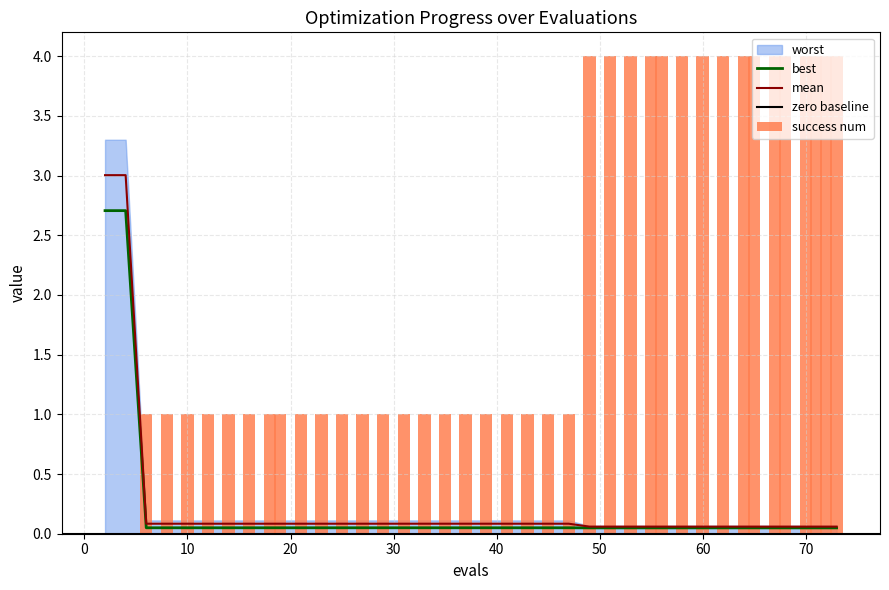

What is the highest value of the mean series?

3.0